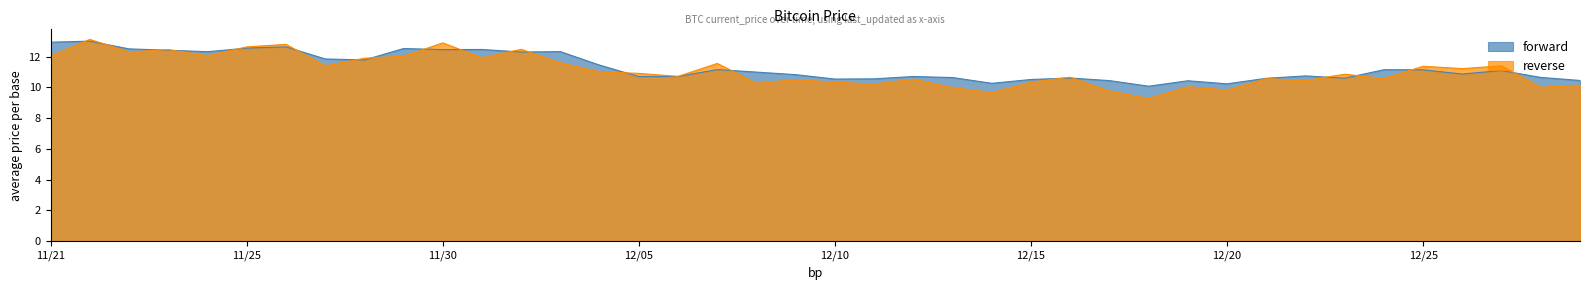

List the labels in order of value, smallest first.

12/18, 12/20, 12/14, 12/19, 12/17, 12/29, 12/15, 12/10, 12/11, 12/21, 12/23, 12/16, 12/13, 12/28, 12/05, 12/06, 12/12, 12/22, 12/09, 12/26, 12/08, 12/27, 12/25, 12/24, 12/07, 12/04, 11/28, 11/27, 12/02, 11/24, 12/03, 11/23, 11/30, 12/01, 11/22, 11/29, 11/25, 11/26, 11/21, 11/21